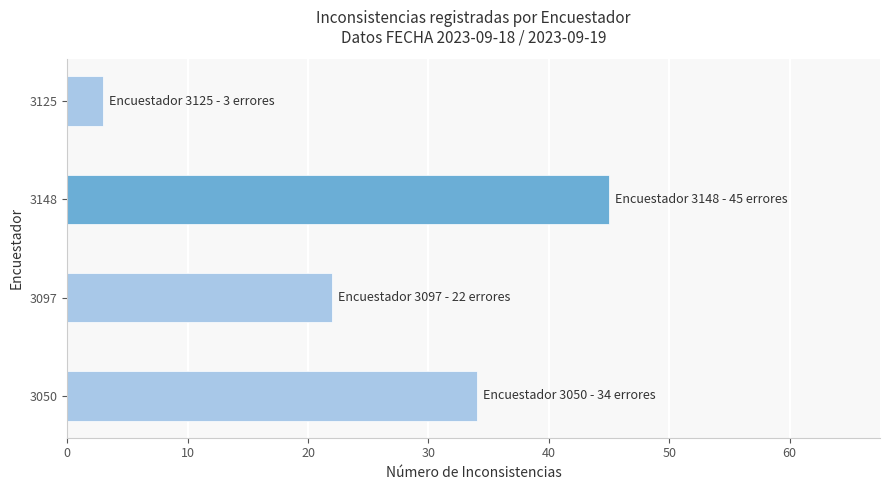

At which label is the value closest to 24?

3097